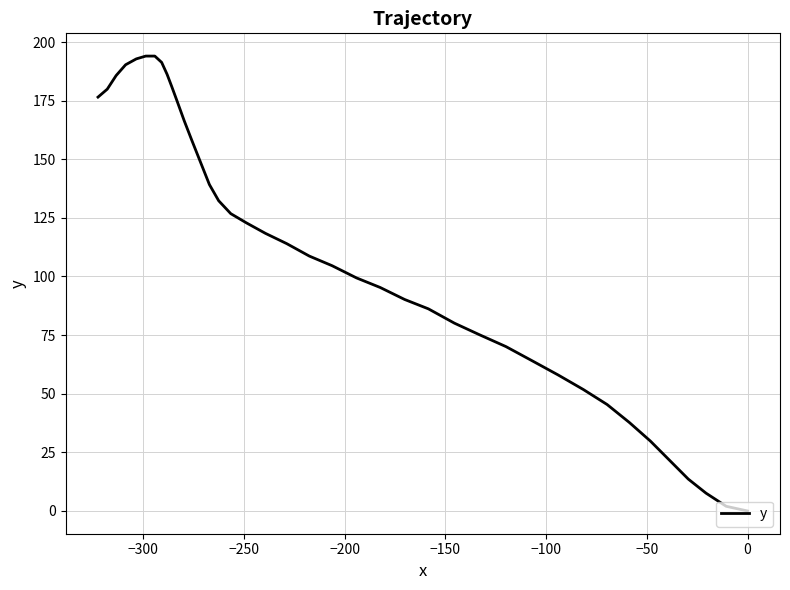

What is the difference between the second highest and second lowest values?

192.0